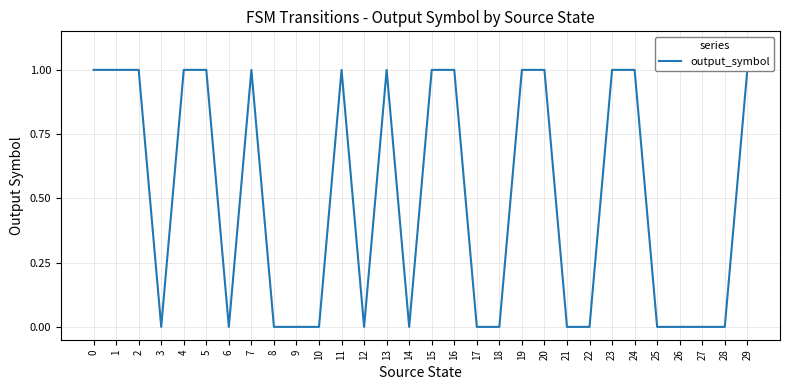

Is it true that the value at 21 is 0?

True